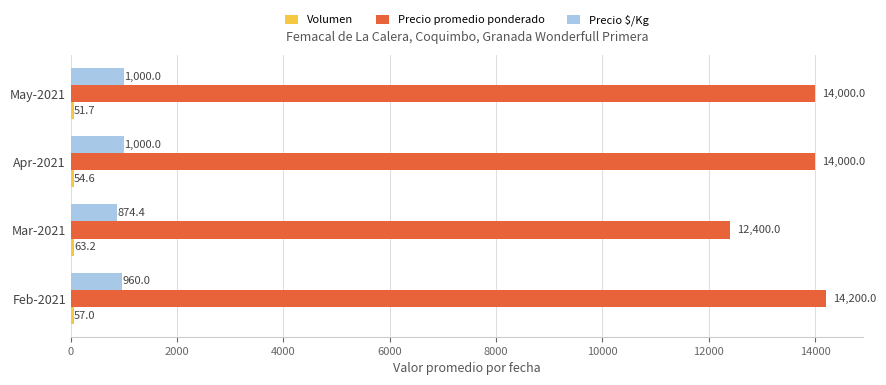

Count the number of data series in this chart.

3